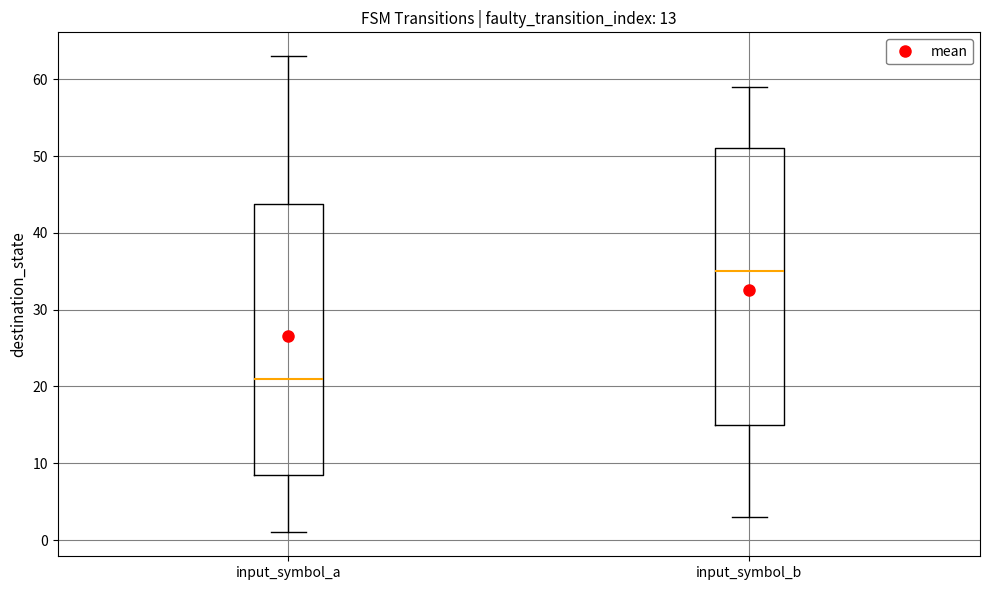

Which box's median line is the highest?

input_symbol_b